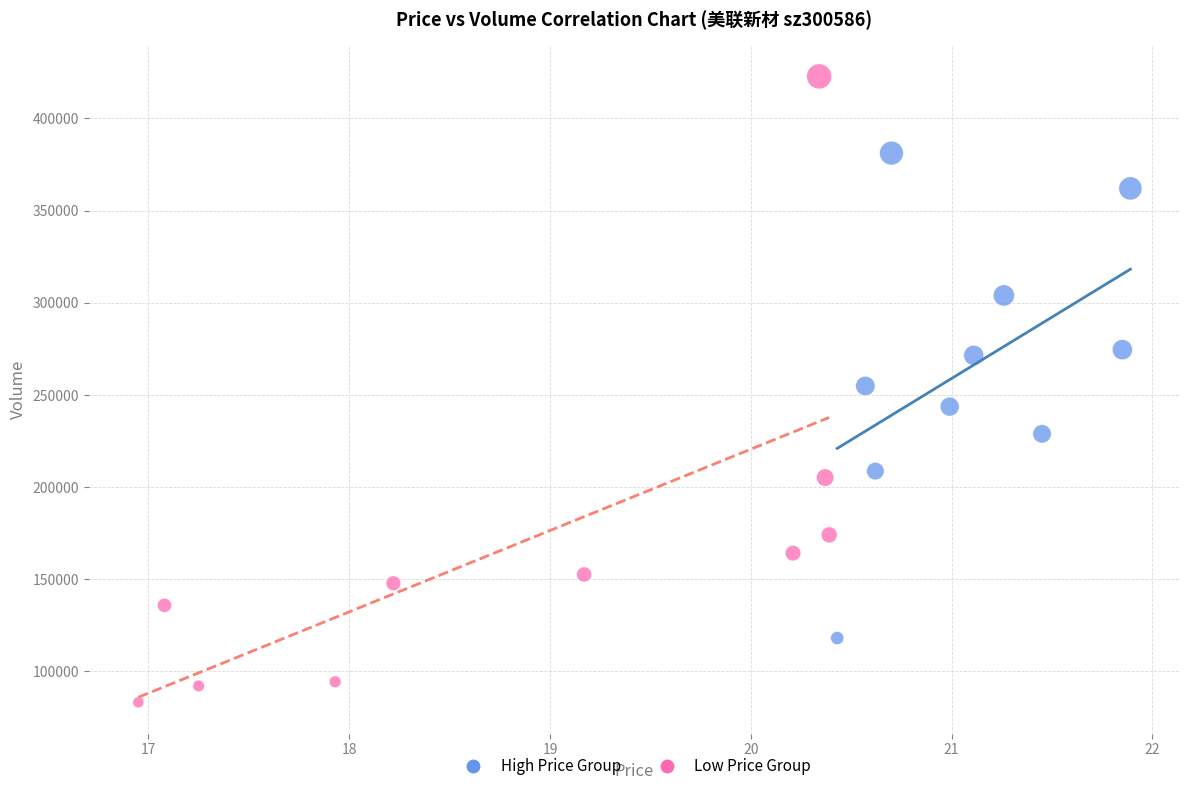

Which series contains the lowest Y value?

Low Price Group